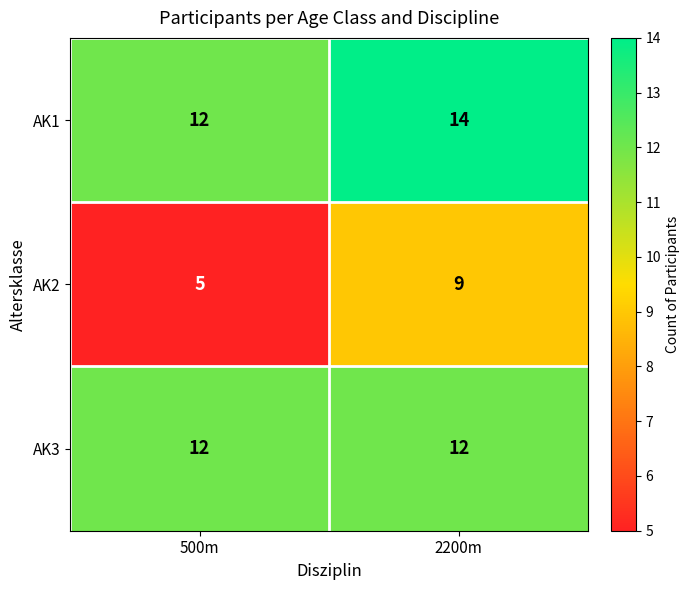

What is the sum of the AK3 values at 2200m and 500m?

24